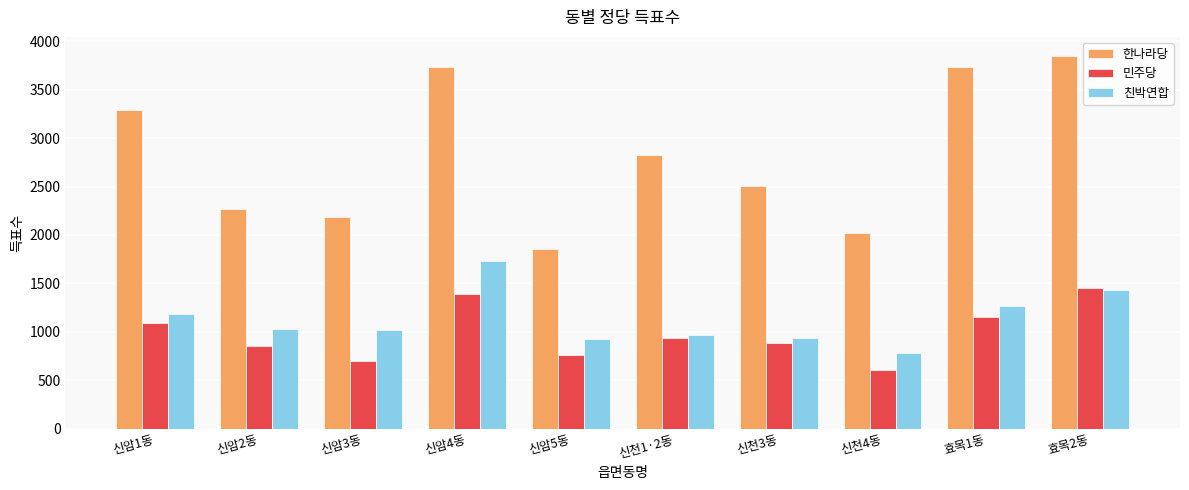

Are the bars horizontal?

No